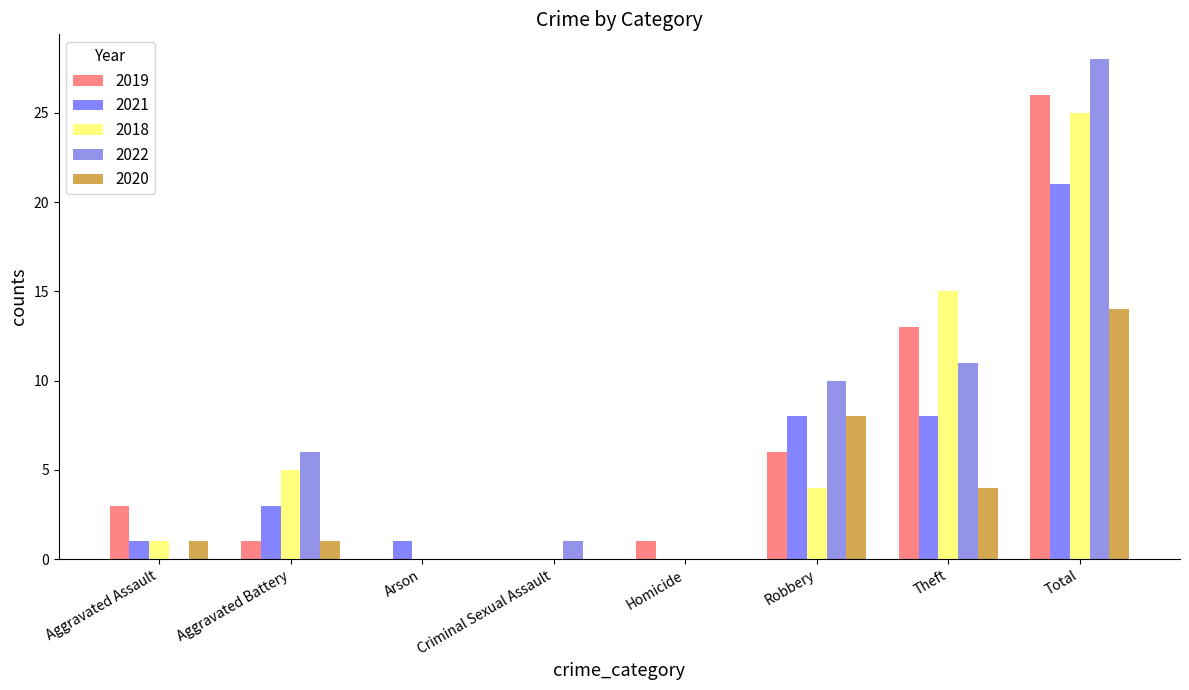

What is the greatest value displayed?

28